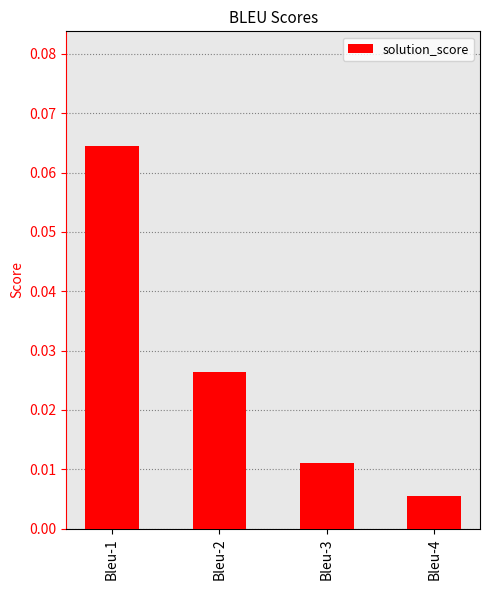

At which category does the chart reach its minimum across all series?

Bleu-4